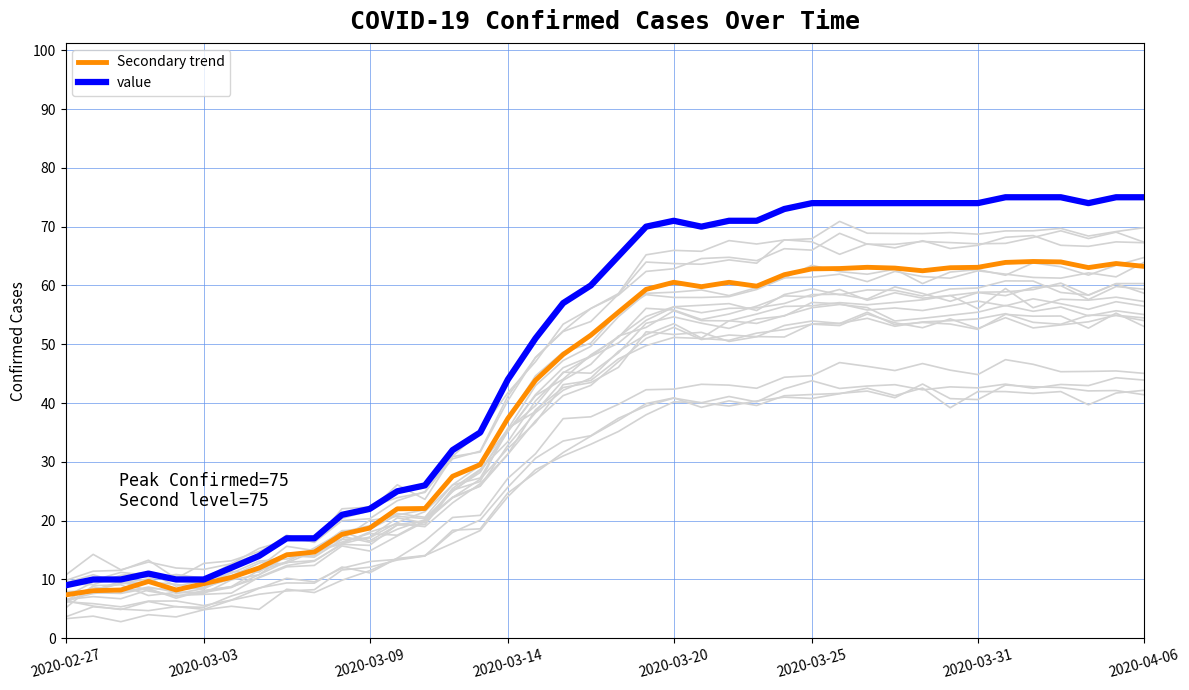

Does the chart have visible grid lines?

Yes